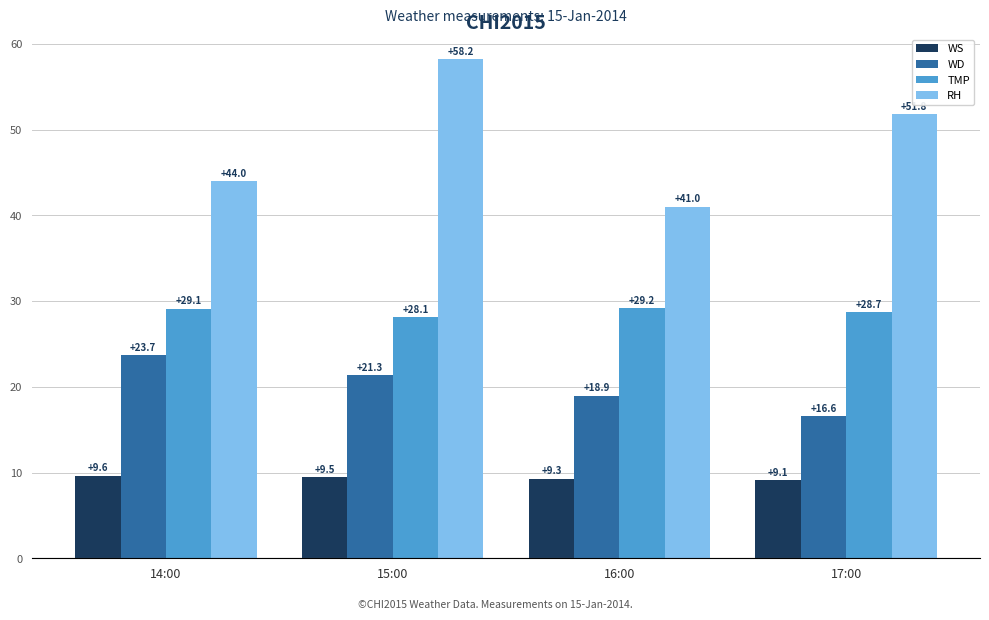

What position from the right is 14:00?

4